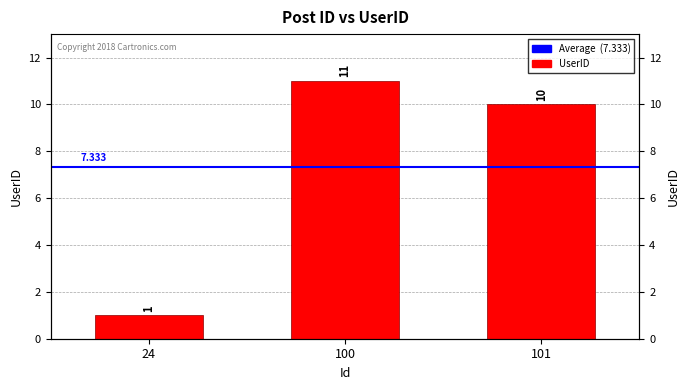

Reading left to right, transcribe all the data shown in this chart.

24=1	100=11	101=10